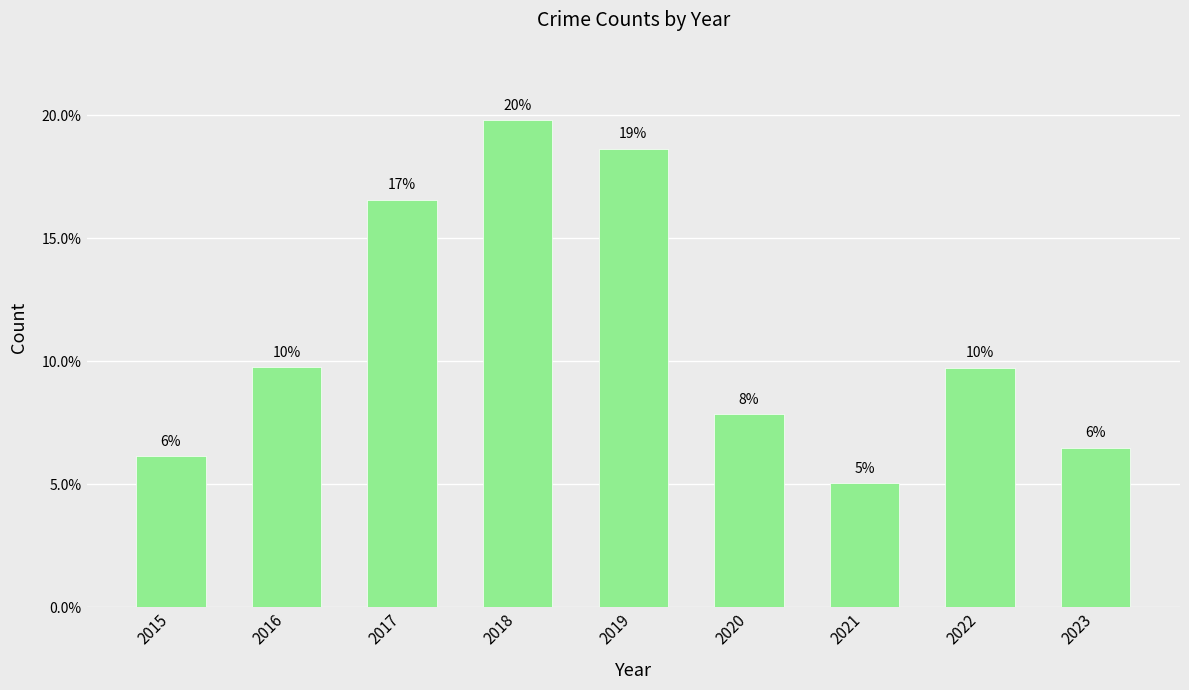

What is the ratio of the value at 2018 to the value at 2020?

2.5